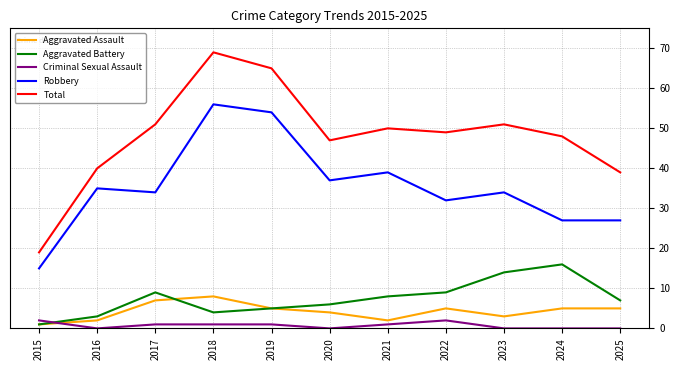

Is the value of Criminal Sexual Assault at 2016 greater than the value of Aggravated Assault at 2016?

No